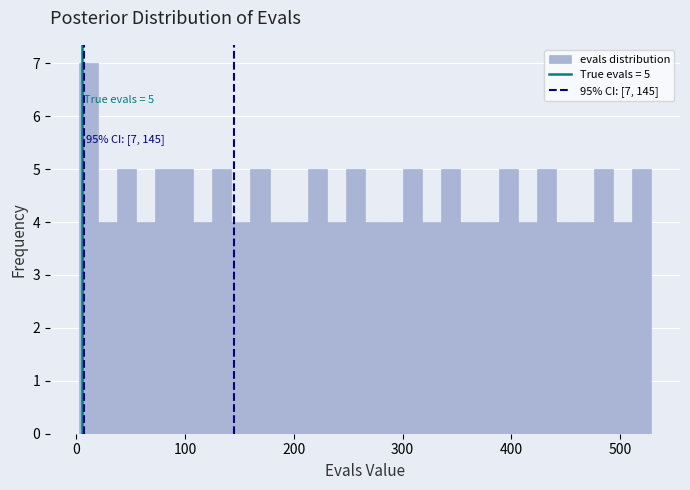

Around what value on the x-axis is the tallest bar? Give the approximate position of its centre, as read against the axis.

10